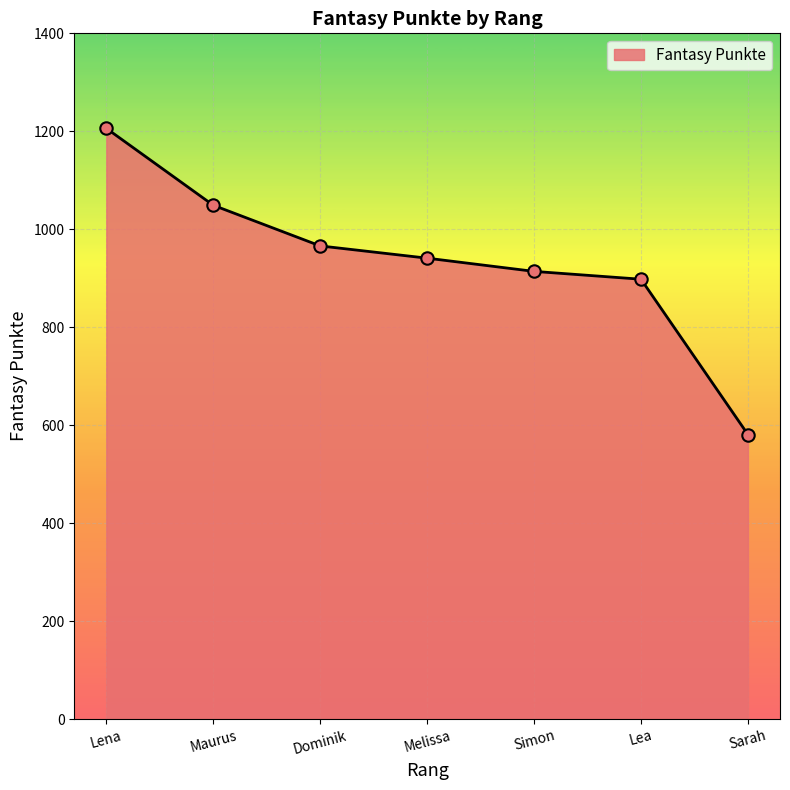

What is the ratio of the value at Simon to the value at Melissa?

1.0